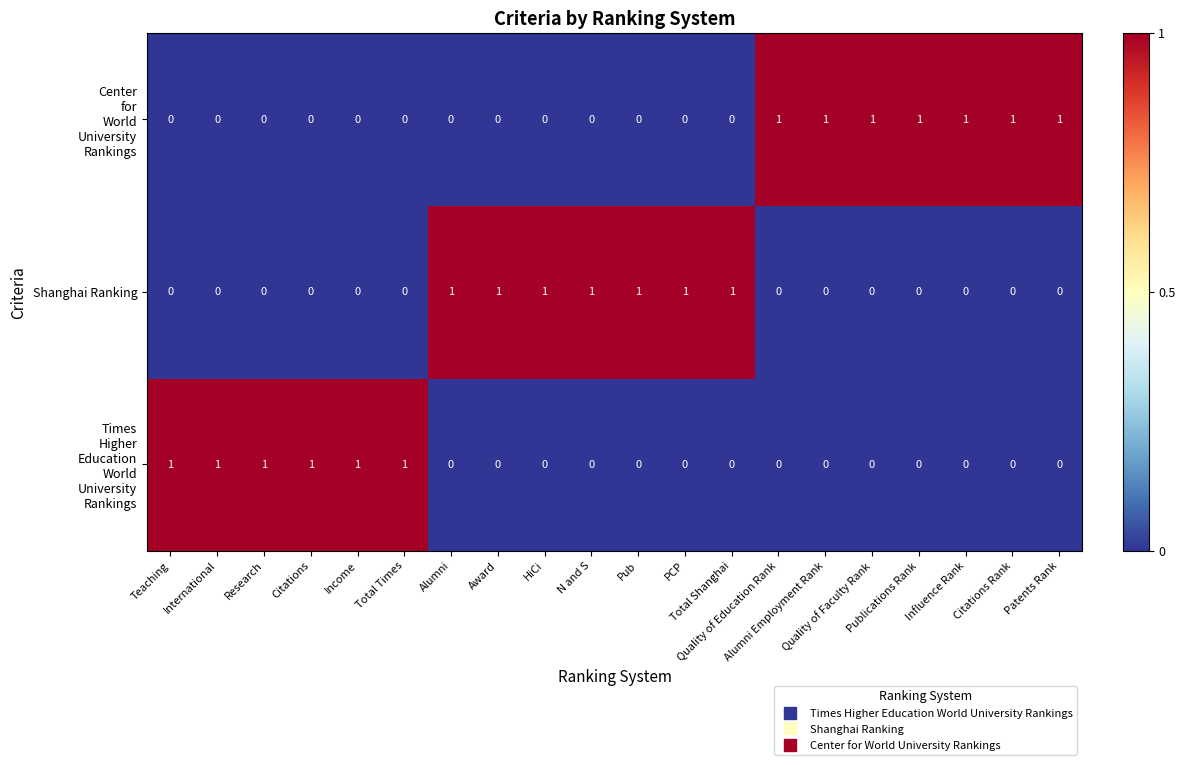

What is the spread (max minus min) of values at International?

1